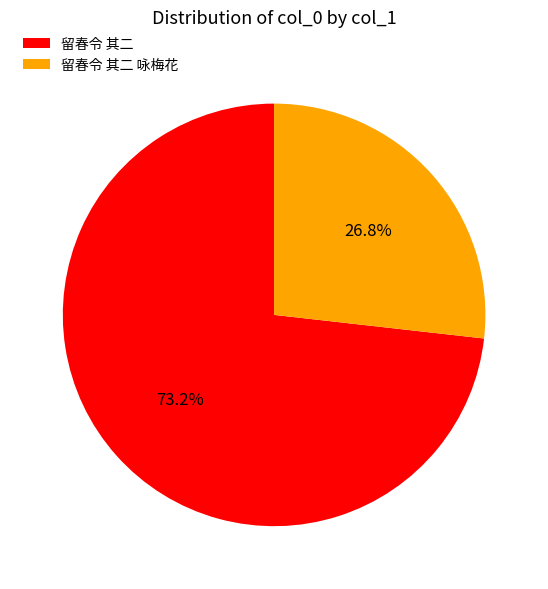

What percentage is the 留春令 其二 咏梅花 slice, to the nearest percent?

27%